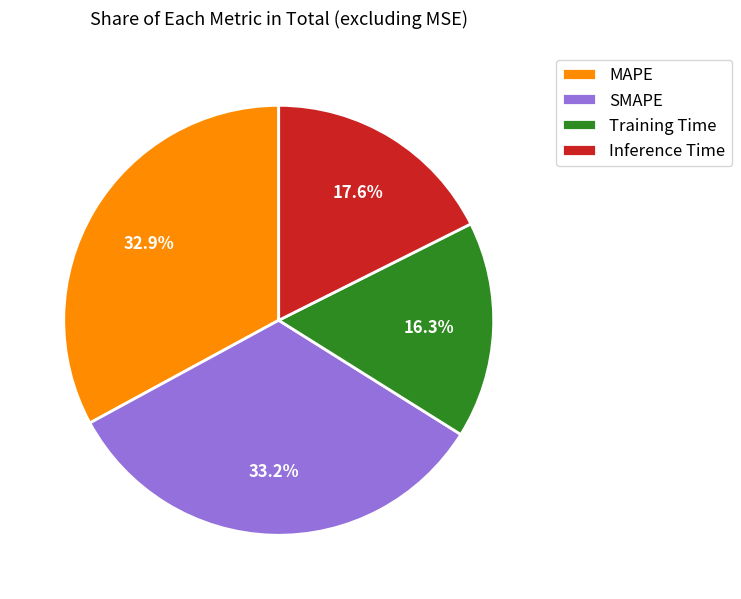

How many slices are in this pie chart?

4